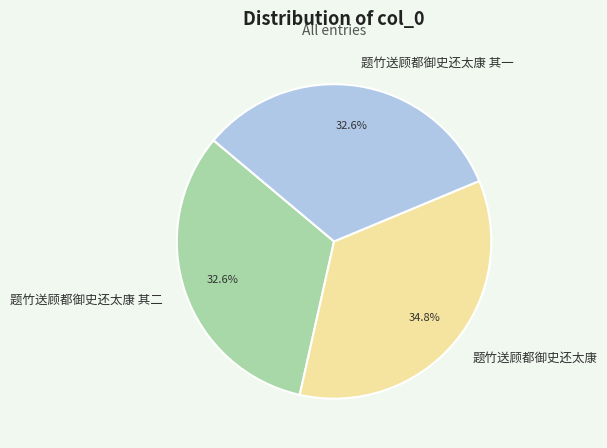

Between 题竹送顾都御史还太康 and 题竹送顾都御史还太康 其一, which is larger?

题竹送顾都御史还太康